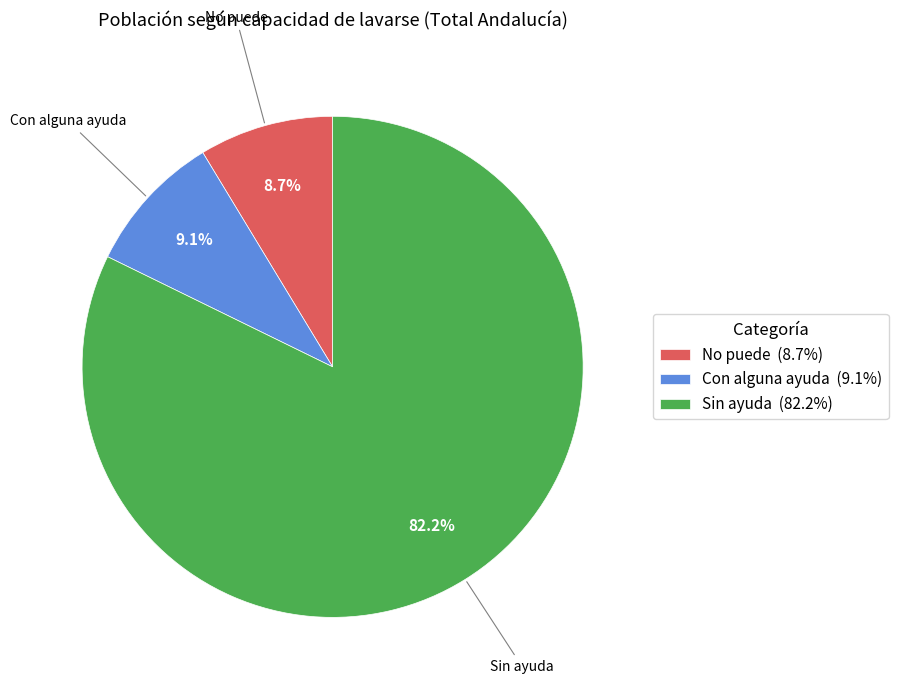

To the nearest percent, what is the difference between the Sin ayuda and No puede slice percentages?

74%